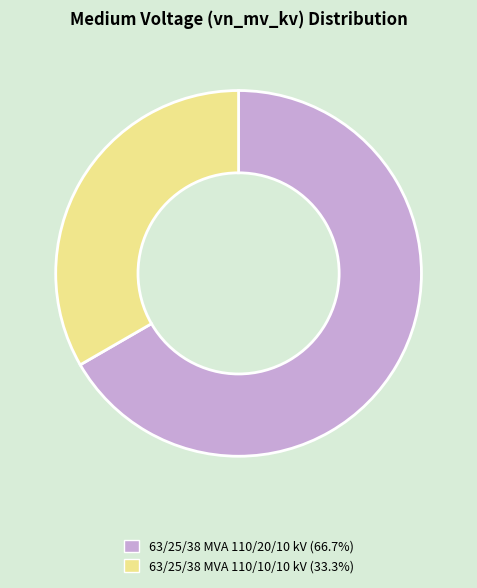

What is the ratio of the value at 63/25/38 MVA 110/10/10 kV to the value at 63/25/38 MVA 110/20/10 kV?

0.5